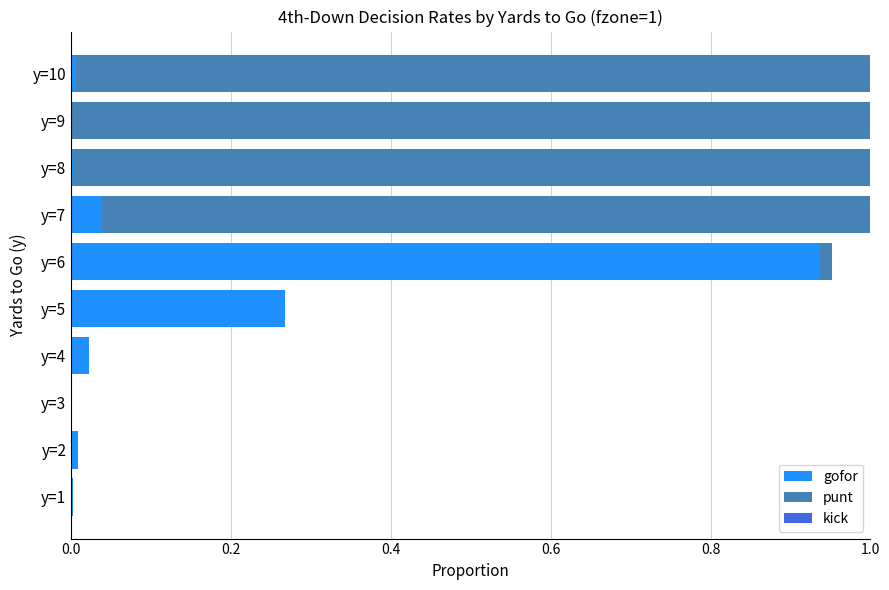

Which category has the highest value in the gofor series?

y=6